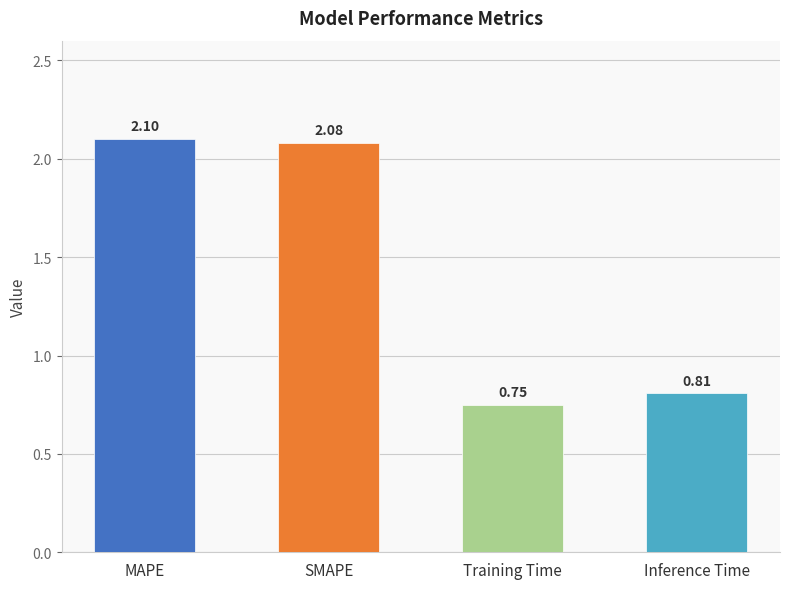

List the labels in order of value, largest first.

MAPE, SMAPE, Inference Time, Training Time